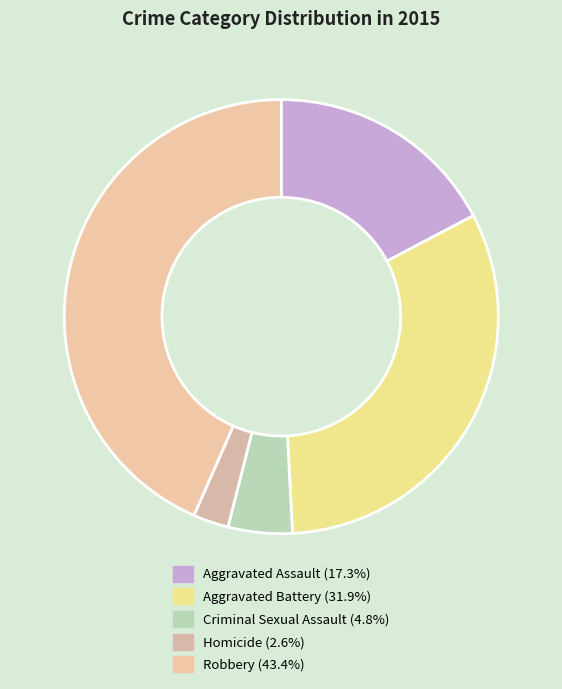

How many slices are in this pie chart?

5